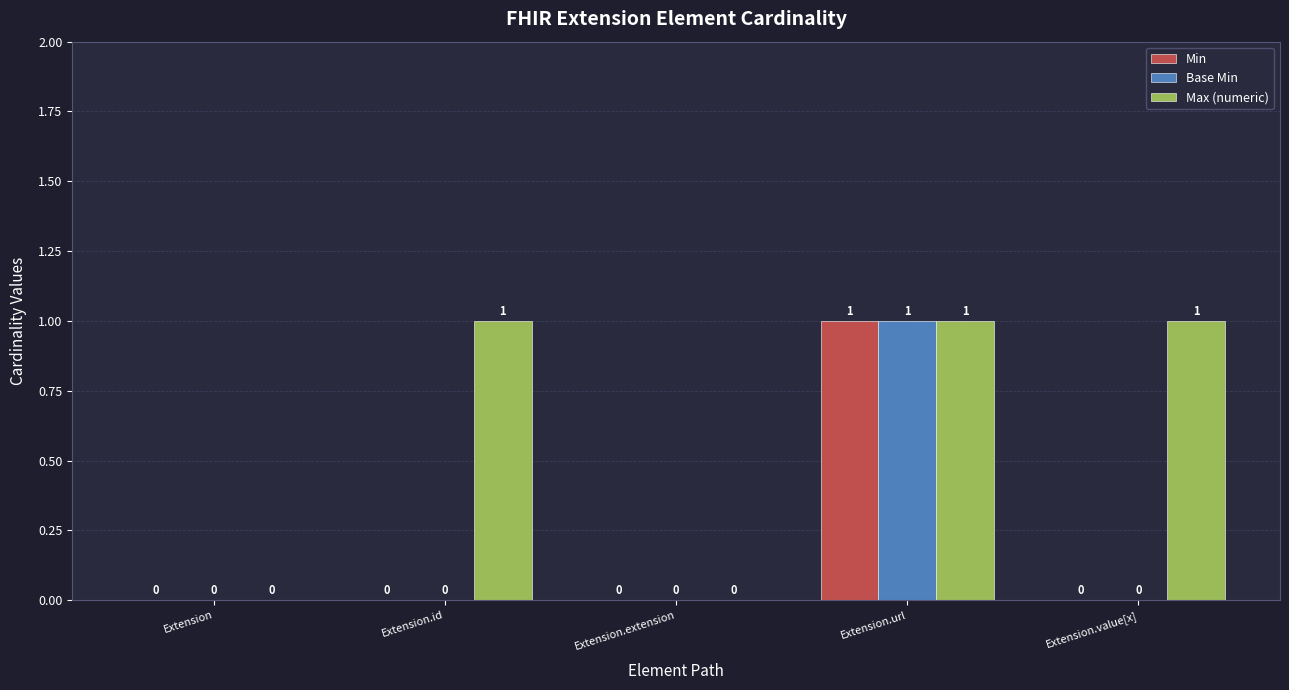

What is the maximum value shown in the chart?

1